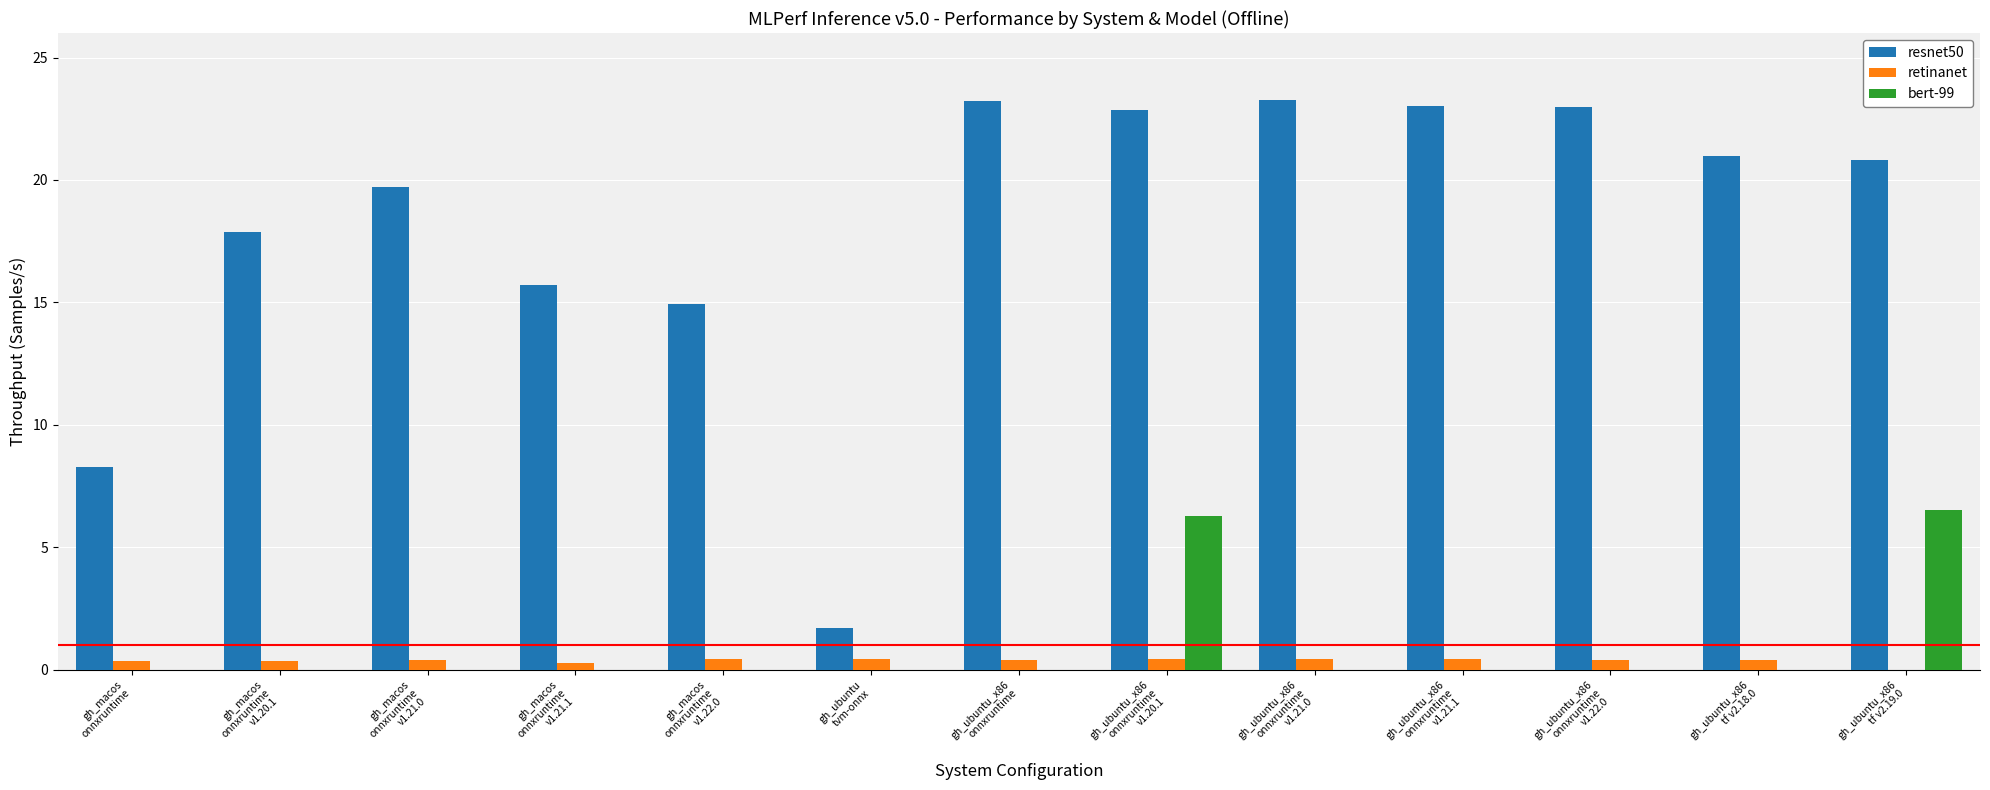

What is the sum of all bert-99 values?

12.8